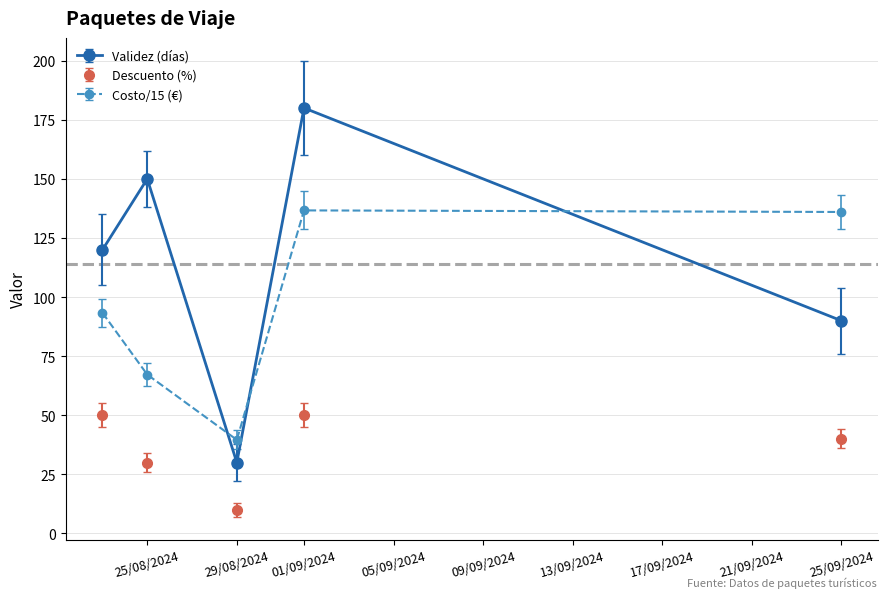

Rank the series by their maximum value, from highest to lowest.

Validez (días), Costo/15 (€), Descuento (%)